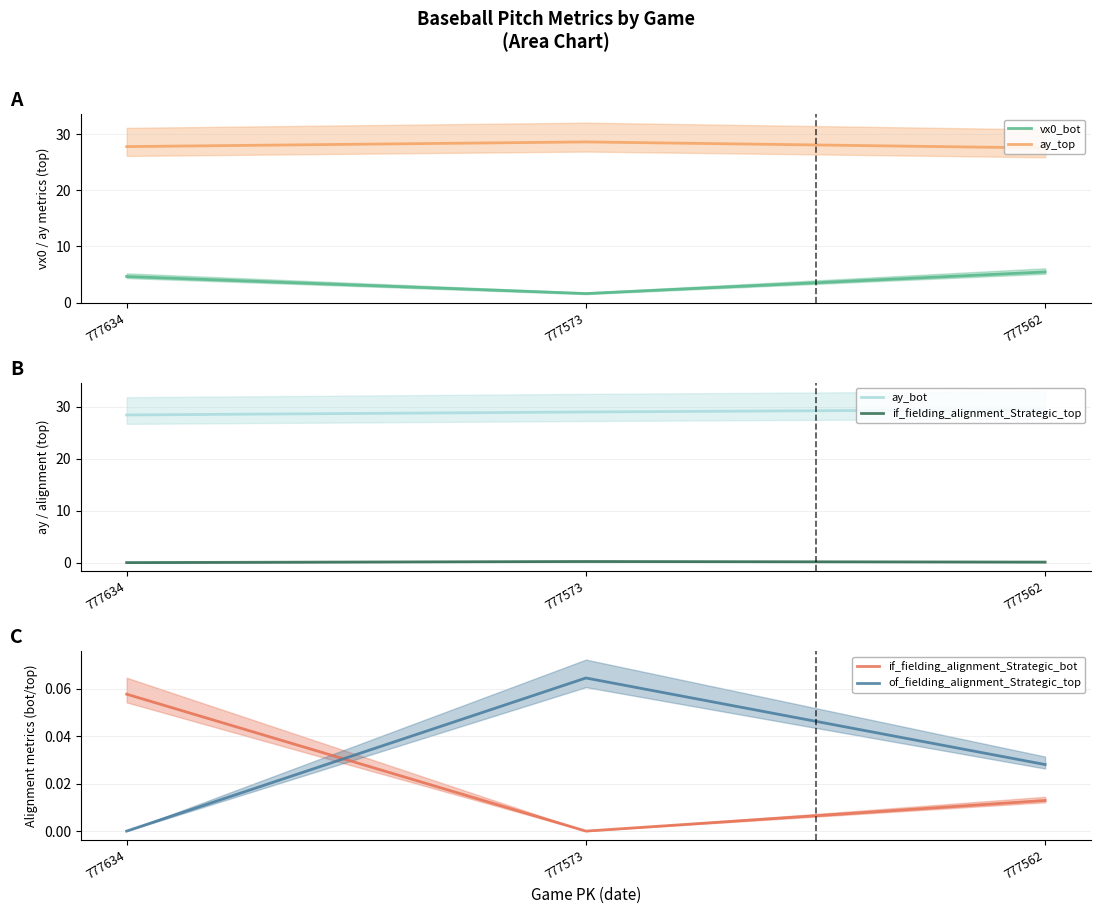

Reading right to left, list all the values displayed in this chart.

vx0_bot: 5.5	1.6	4.6
ay_top: 27.6	28.6	27.8
ay_bot: 29.4	29.0	28.4
if_fielding_alignment_Strategic_top: 0.1	0.2	0.0
if_fielding_alignment_Strategic_bot: 0.0	0.0	0.1
of_fielding_alignment_Strategic_top: 0.0	0.1	0.0